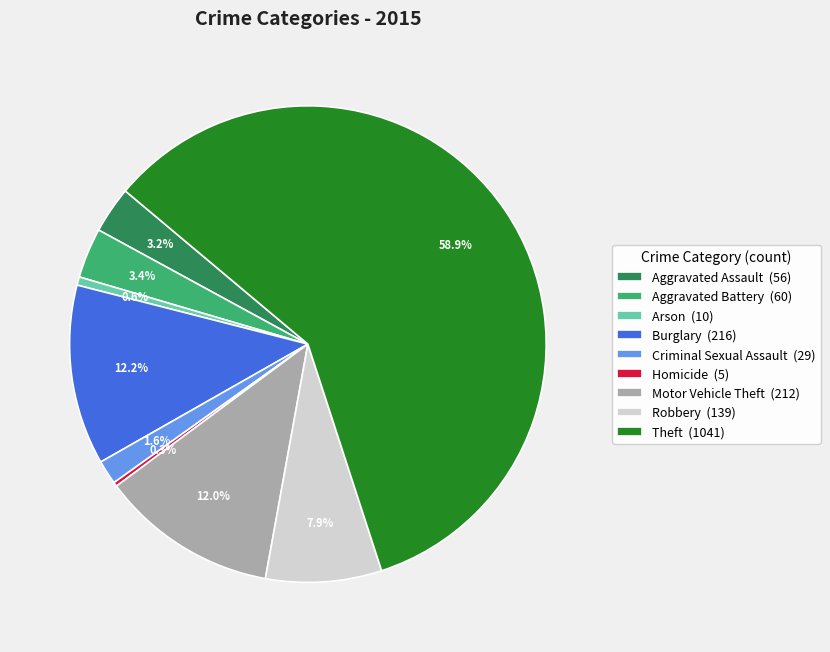

Which has a higher value, Aggravated Battery or Criminal Sexual Assault?

Aggravated Battery